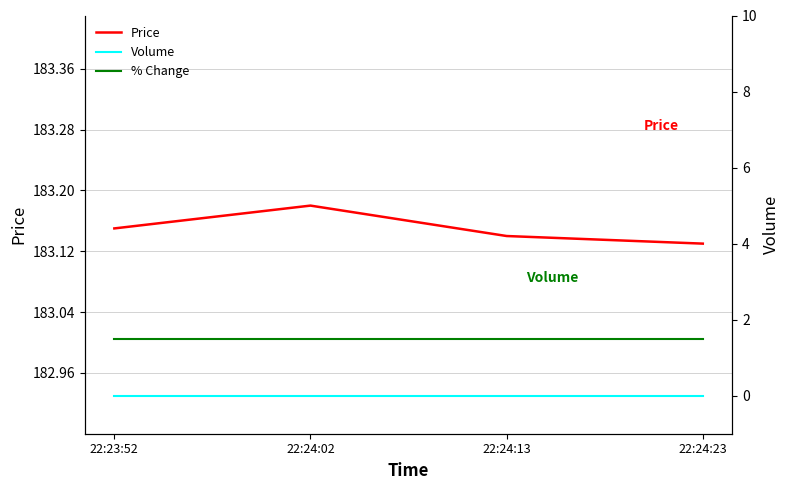

What are all the series names shown in the legend?

Price, % Change, Volume